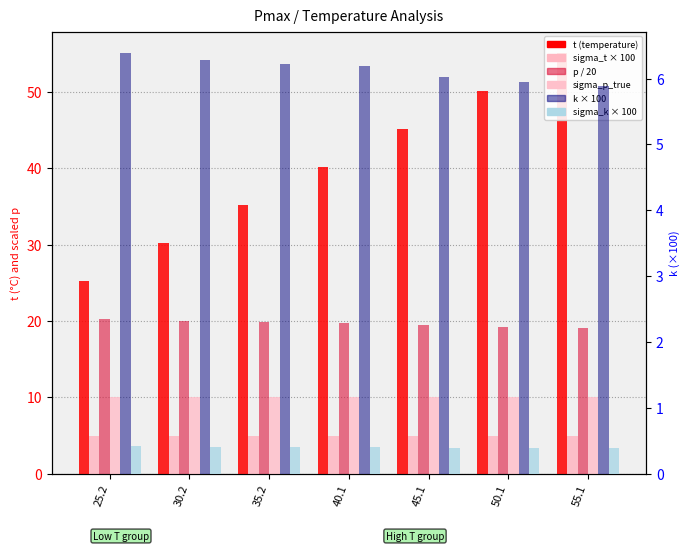

Which has a higher value, 55.1 or 45.1?

55.1